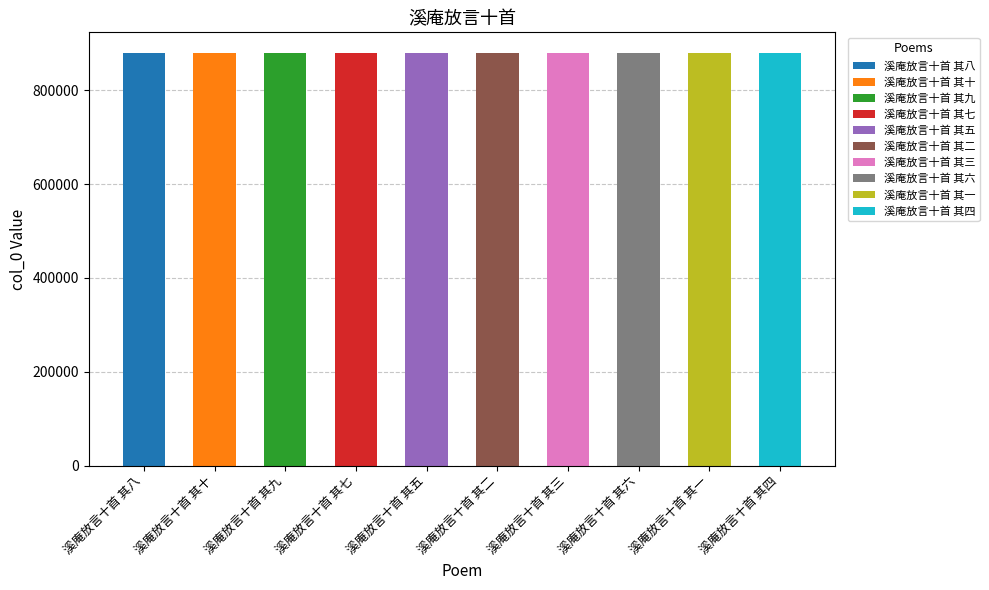

Reading left to right, what are all the values shown in this chart?

溪庵放言十首 其八=878964	溪庵放言十首 其十=878962	溪庵放言十首 其九=878963	溪庵放言十首 其七=878965	溪庵放言十首 其五=878967	溪庵放言十首 其二=878970	溪庵放言十首 其三=878969	溪庵放言十首 其六=878966	溪庵放言十首 其一=878971	溪庵放言十首 其四=878968